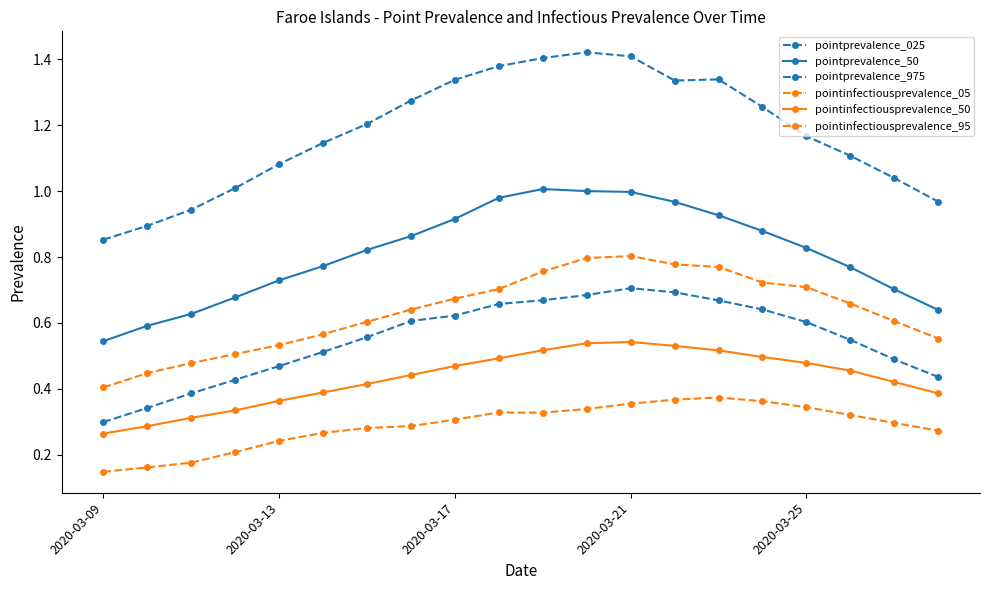

How many lines are shown in the chart?

6